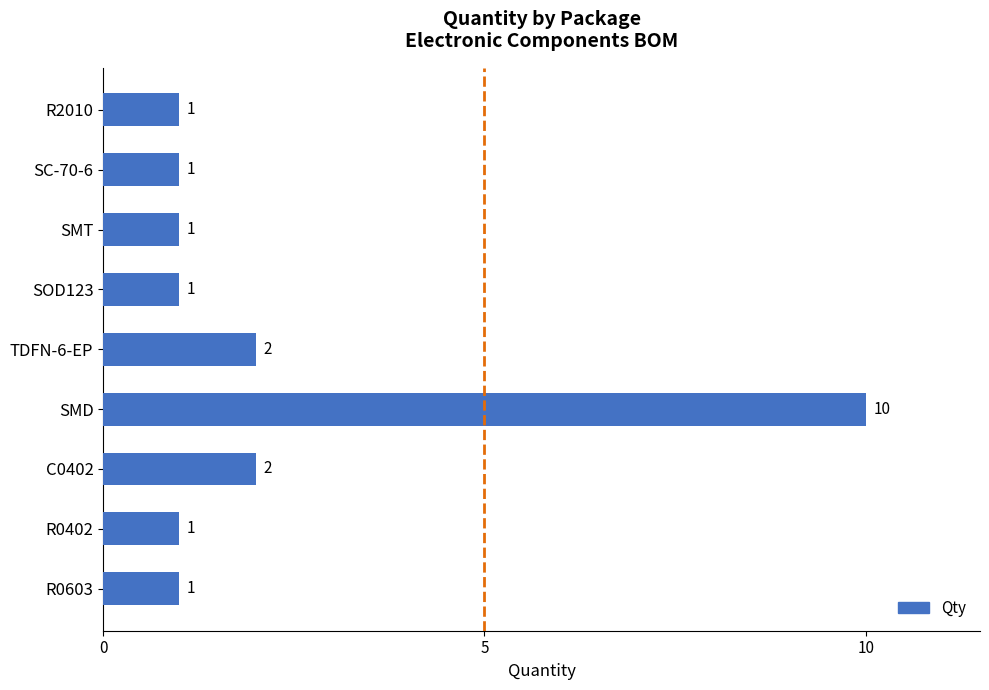

What is the difference between the maximum and minimum values?

9